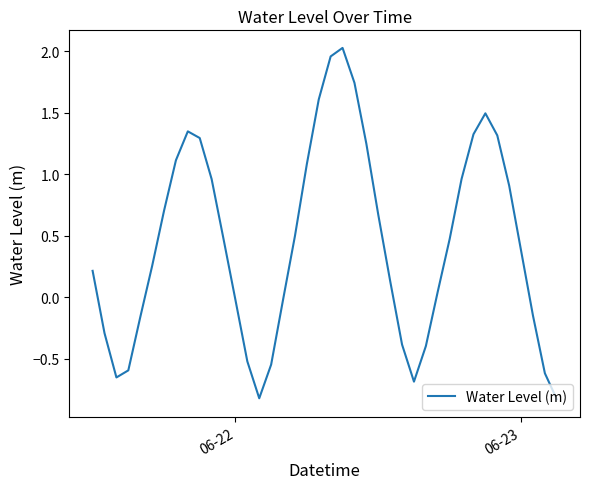

What is the smallest value displayed?

-0.8